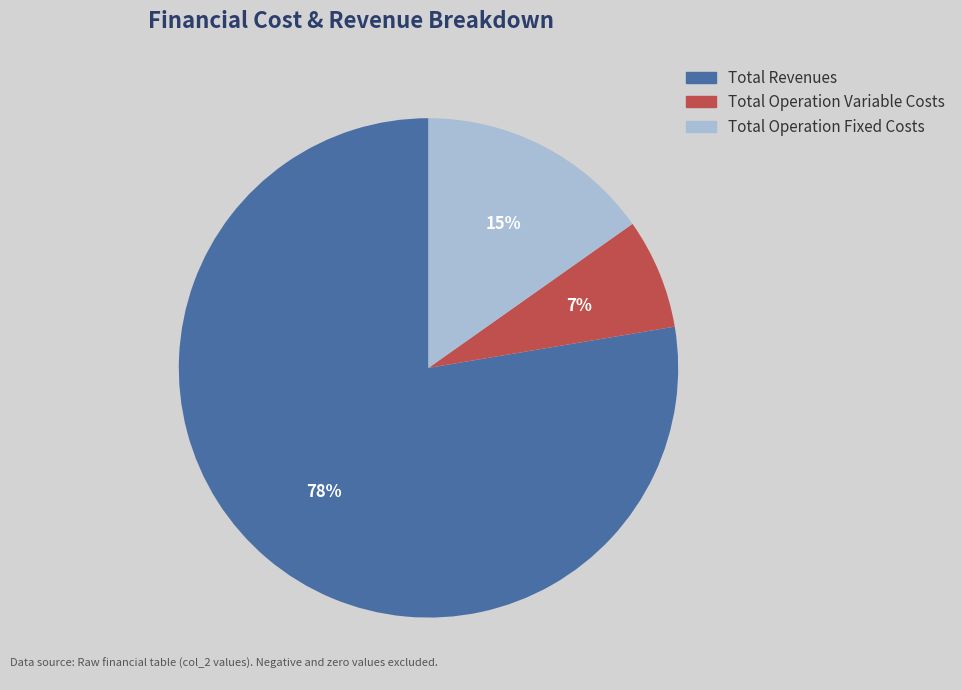

How many segments does this pie chart have?

3